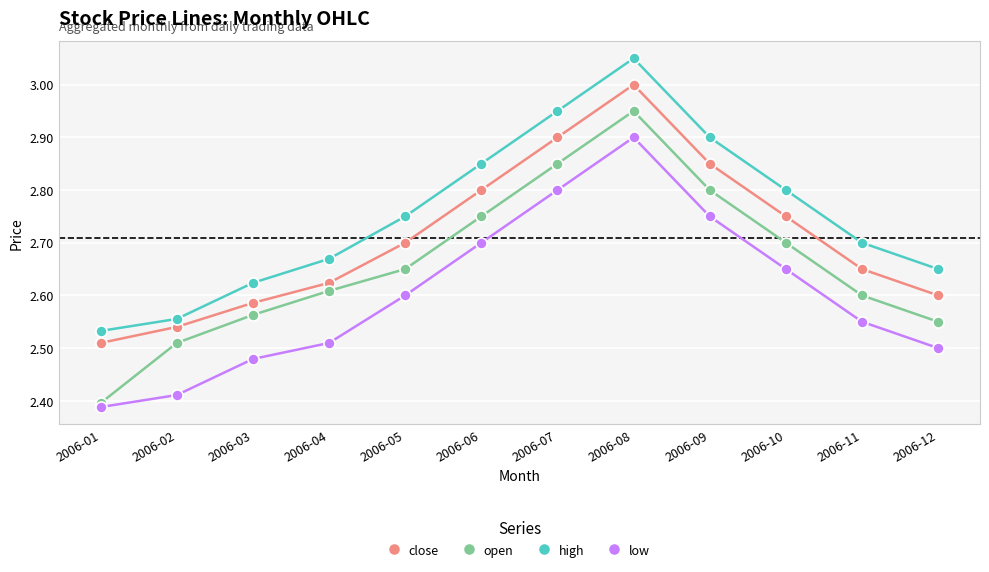

What is the sum of all open values?

31.9